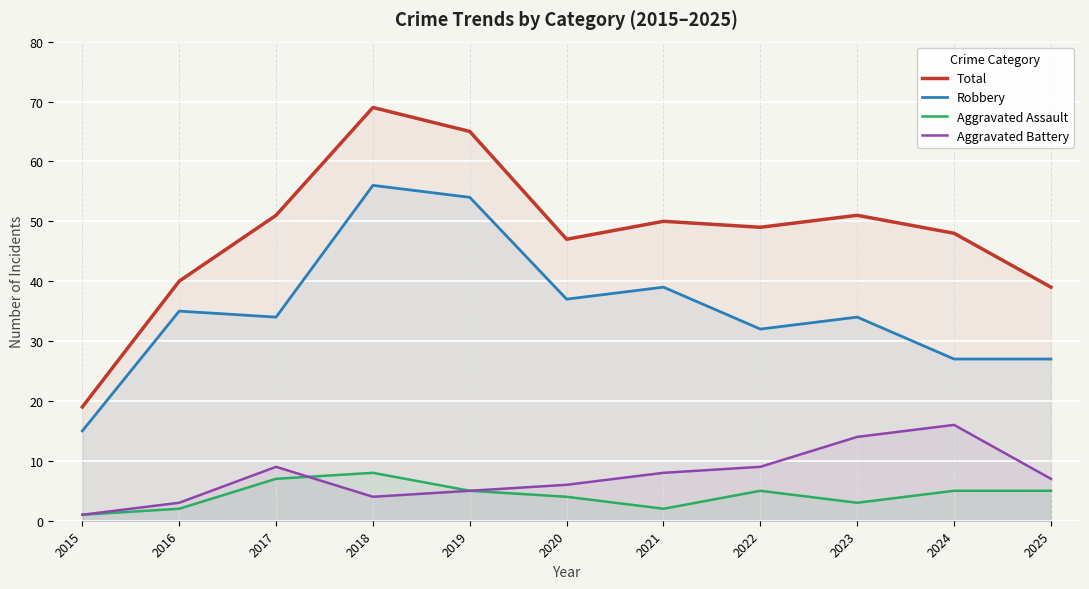

Reading left to right, transcribe all the data shown in this chart.

Total: 2015=19	2016=40	2017=51	2018=69	2019=65	2020=47	2021=50	2022=49	2023=51	2024=48	2025=39
Robbery: 2015=15	2016=35	2017=34	2018=56	2019=54	2020=37	2021=39	2022=32	2023=34	2024=27	2025=27
Aggravated Assault: 2015=1	2016=2	2017=7	2018=8	2019=5	2020=4	2021=2	2022=5	2023=3	2024=5	2025=5
Aggravated Battery: 2015=1	2016=3	2017=9	2018=4	2019=5	2020=6	2021=8	2022=9	2023=14	2024=16	2025=7